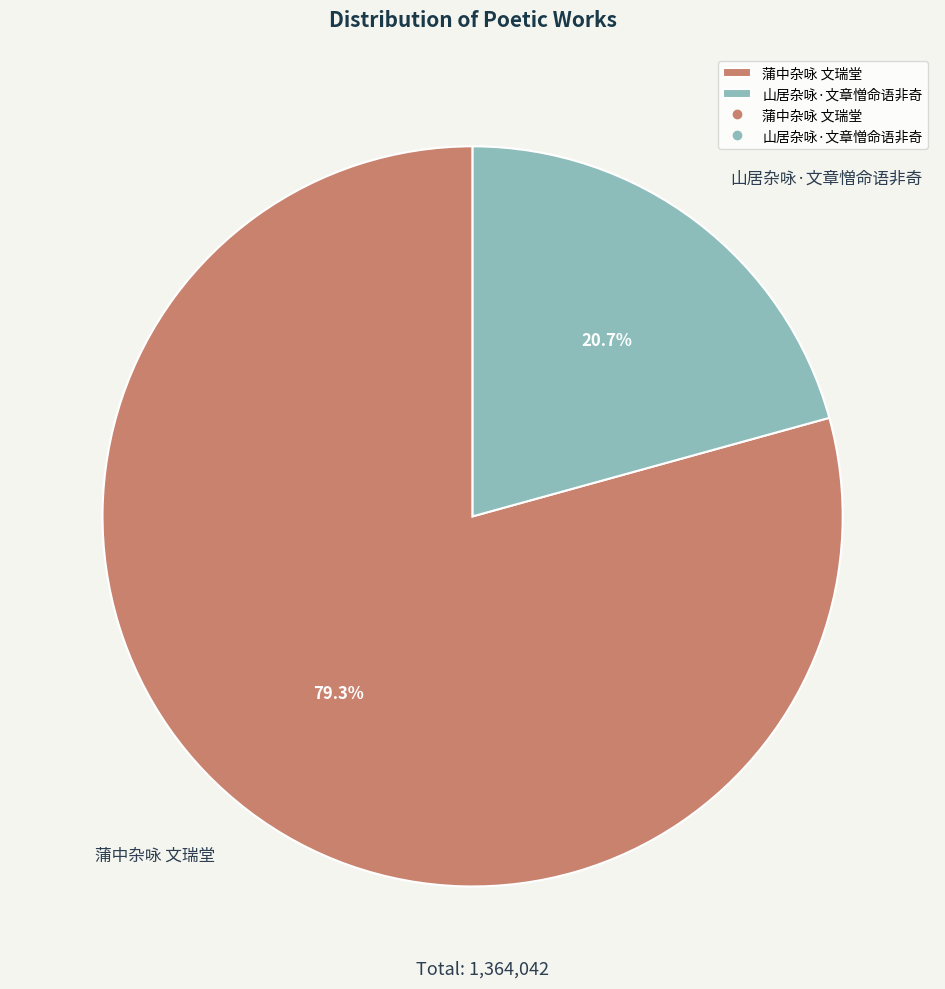

Is 蒲中杂咏 文瑞堂 the majority of the pie?

Yes